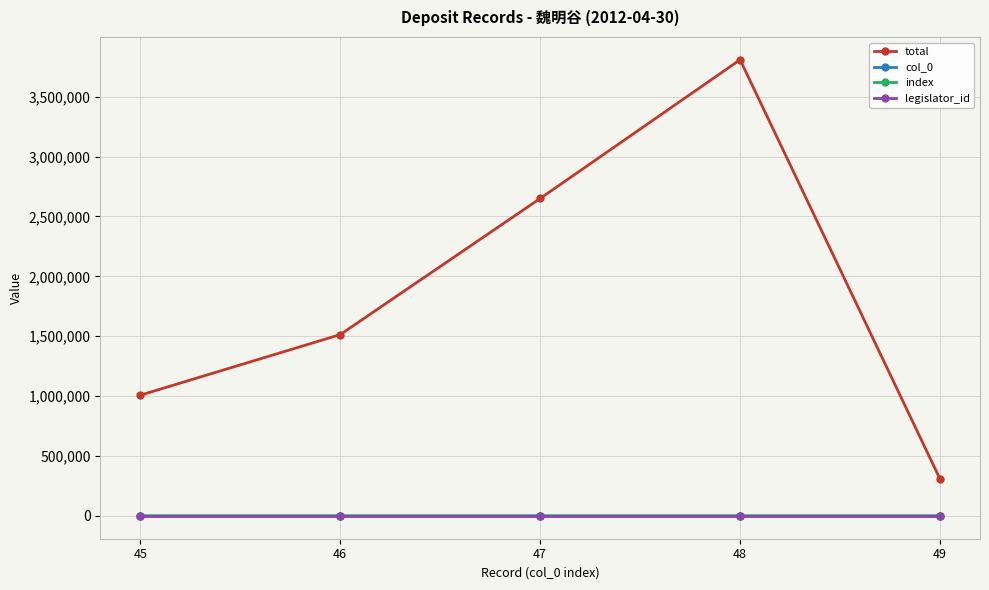

True or false: total and col_0 cross at least once.

False